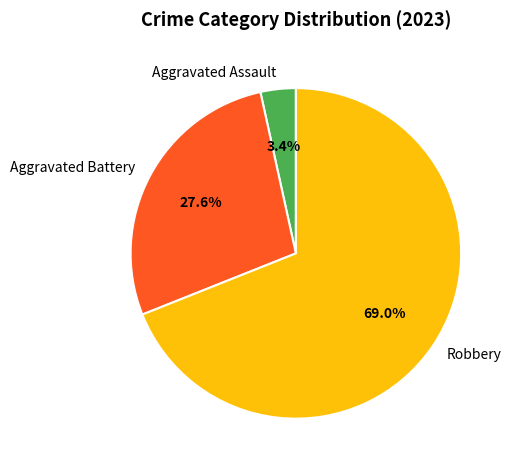

The Aggravated Assault slice represents 9% of the pie. True or false?

False